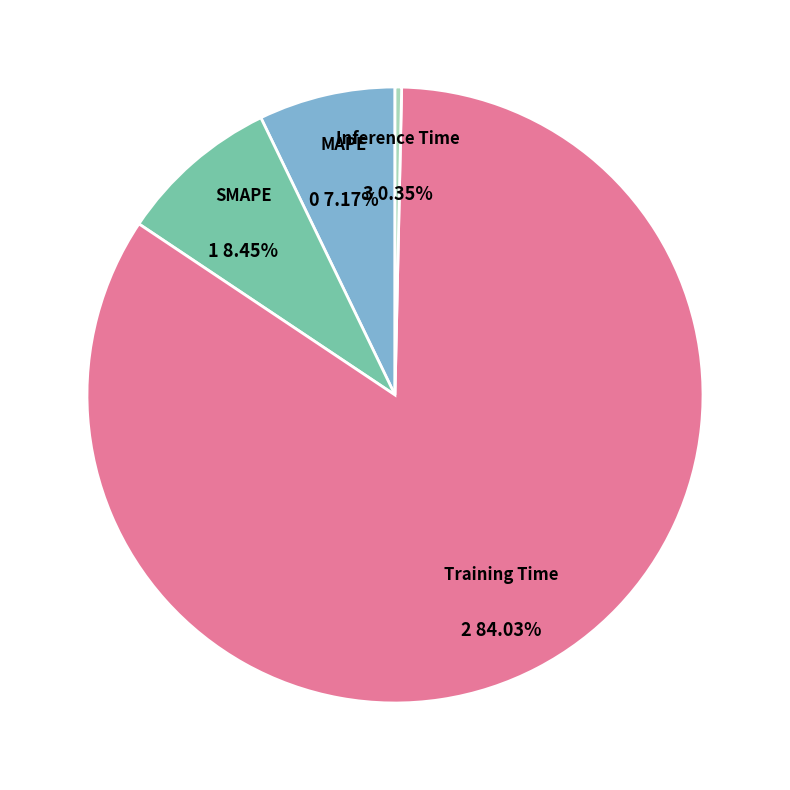

Does any single category account for the majority?

Yes